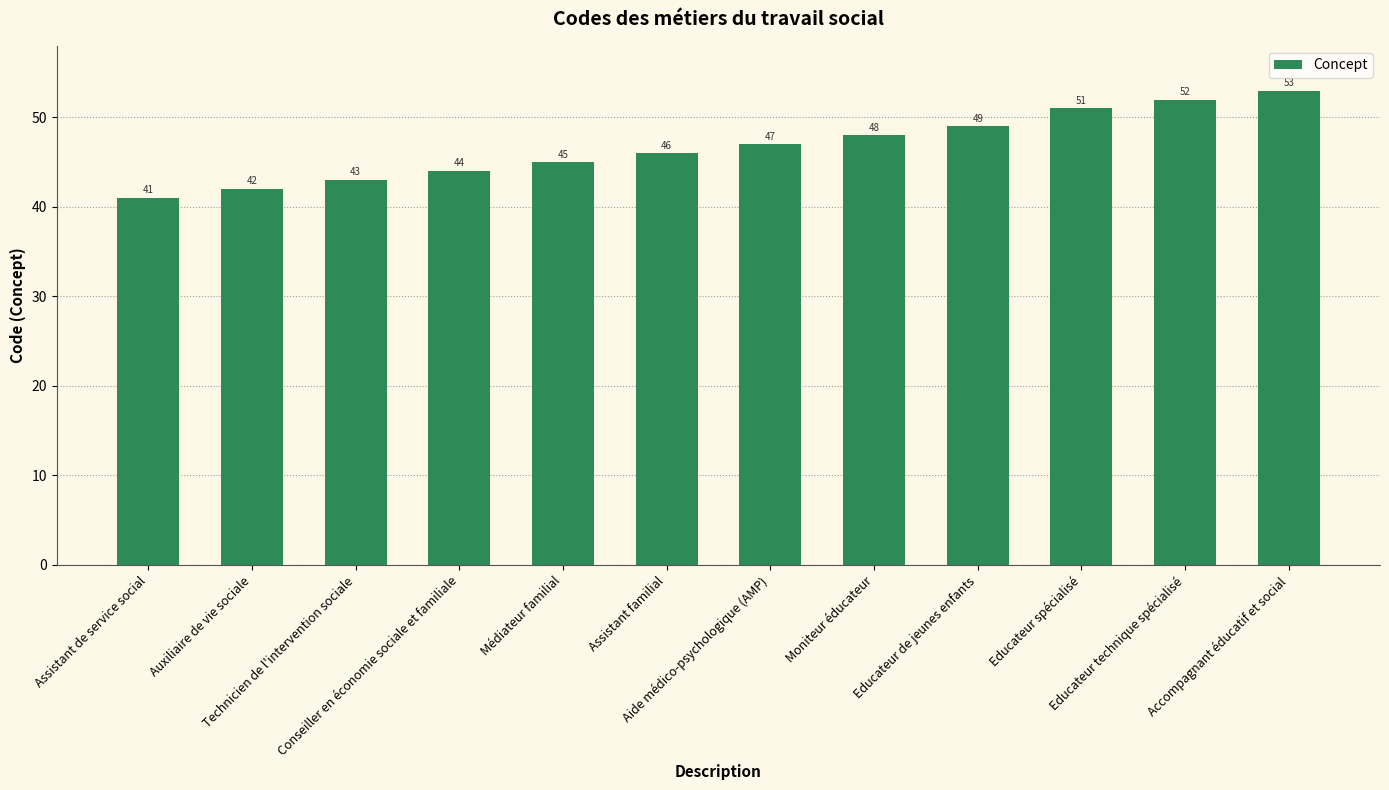

Does the chart contain stacked bars?

No